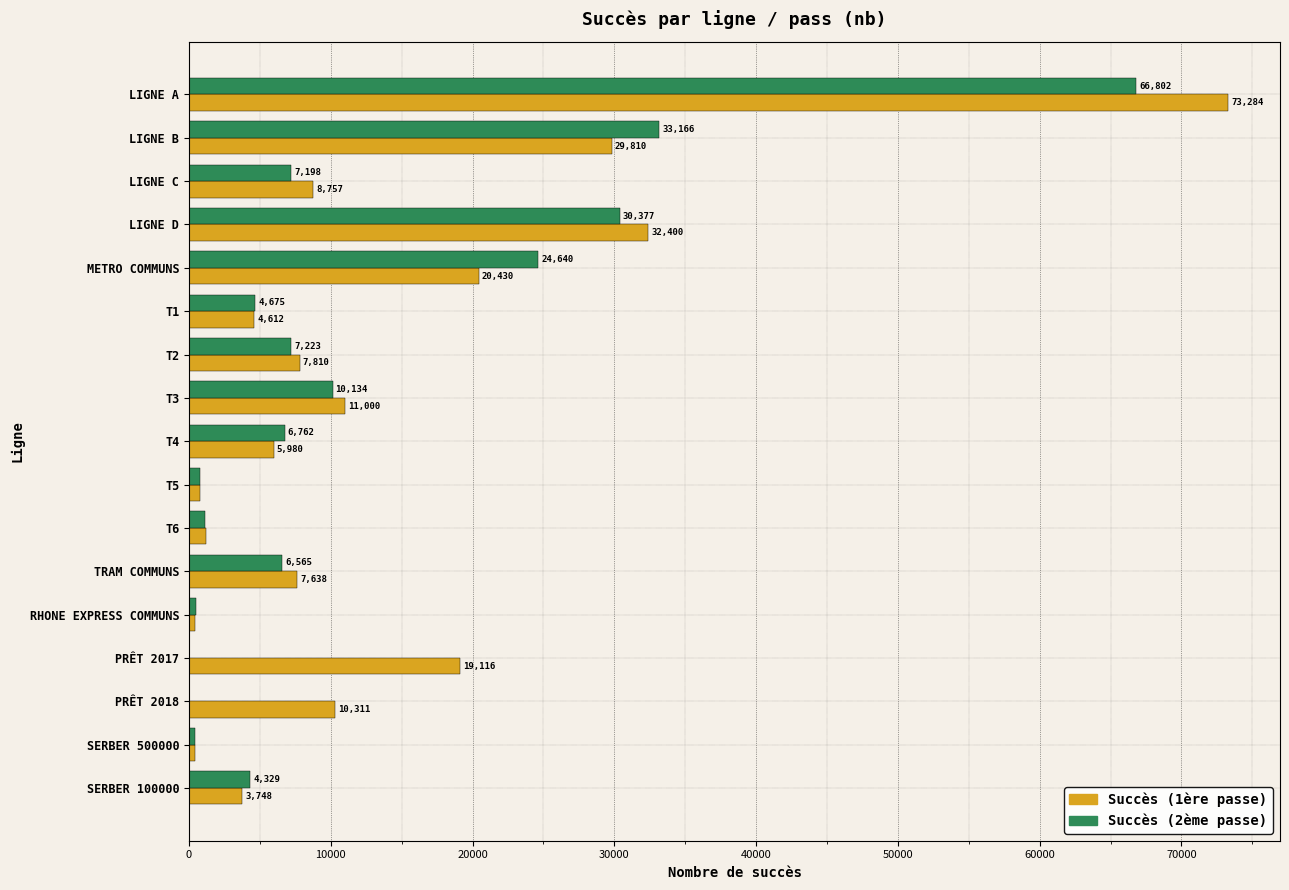

The value of Succès (2ème passe) at T1 is 4675. True or false?

True